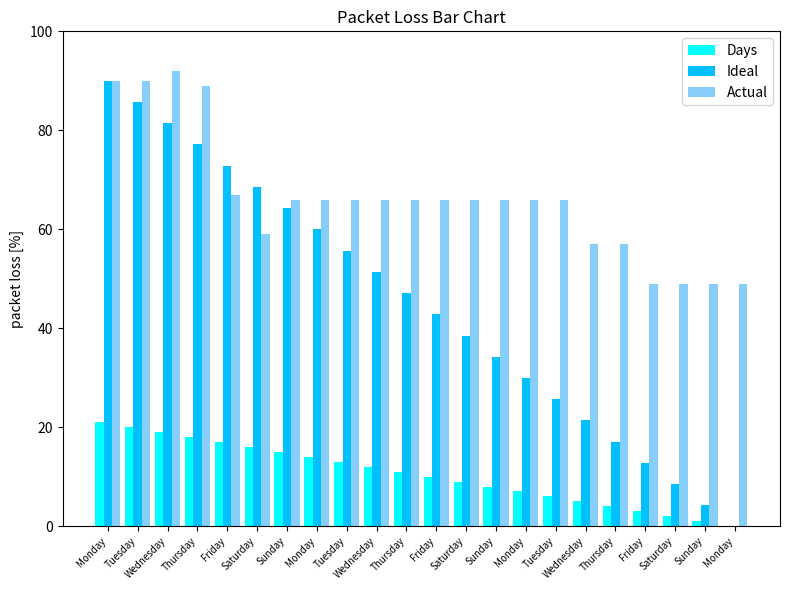

List the labels in order of Ideal value, largest first.

Monday, Tuesday, Wednesday, Thursday, Friday, Saturday, Sunday, Monday, Tuesday, Wednesday, Thursday, Friday, Saturday, Sunday, Monday, Tuesday, Wednesday, Thursday, Friday, Saturday, Sunday, Monday